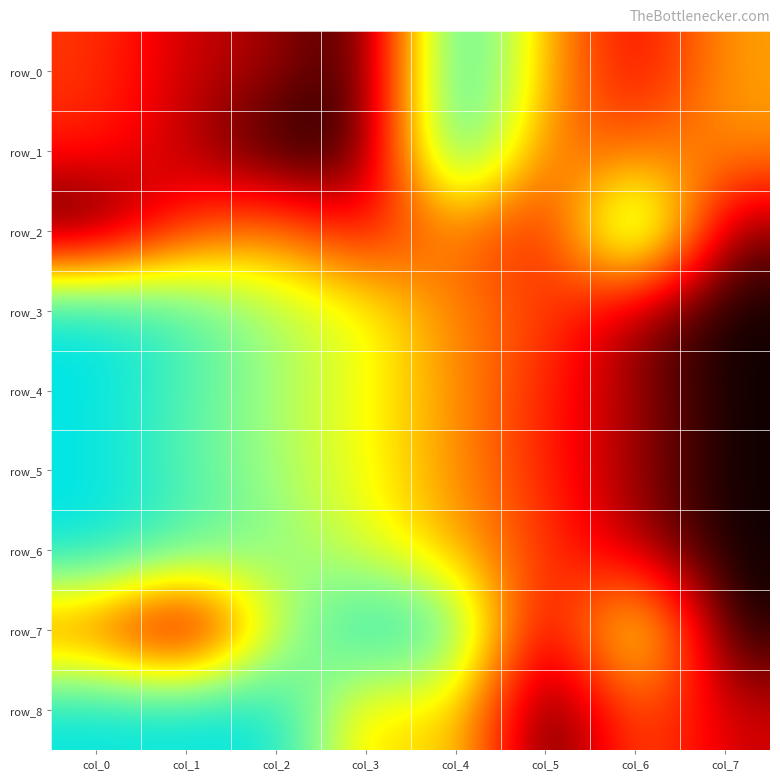

Which series changed the most between col_5 and col_7?

row_3